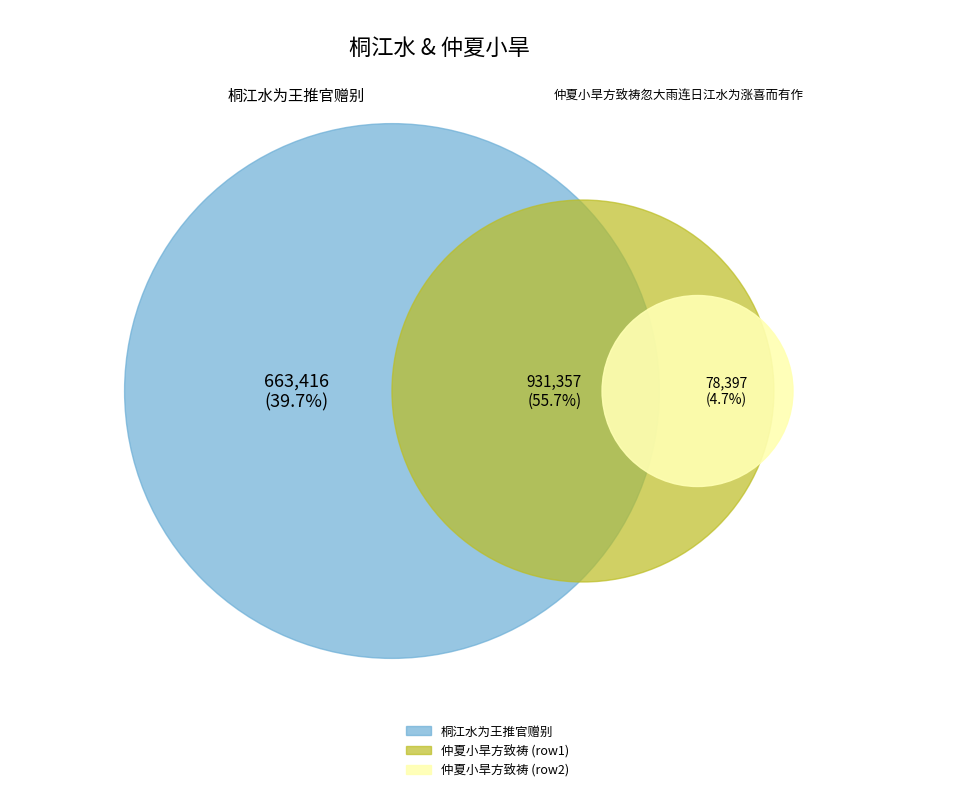

How many segments does this pie chart have?

3